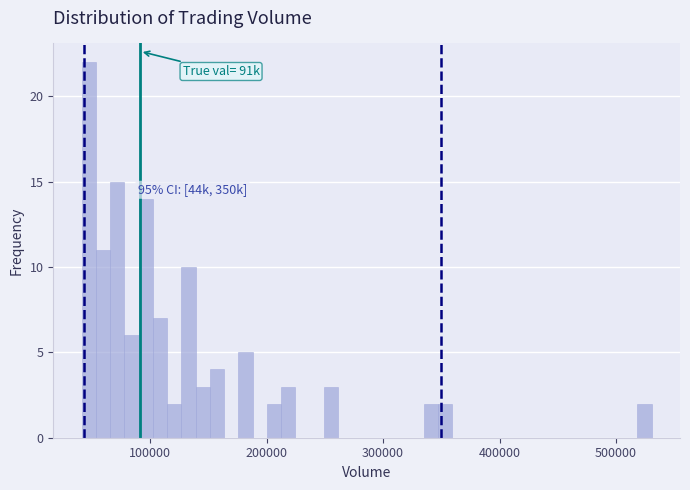

Around what value on the x-axis is the tallest bar? Give the approximate position of its centre, as read against the axis.

50000